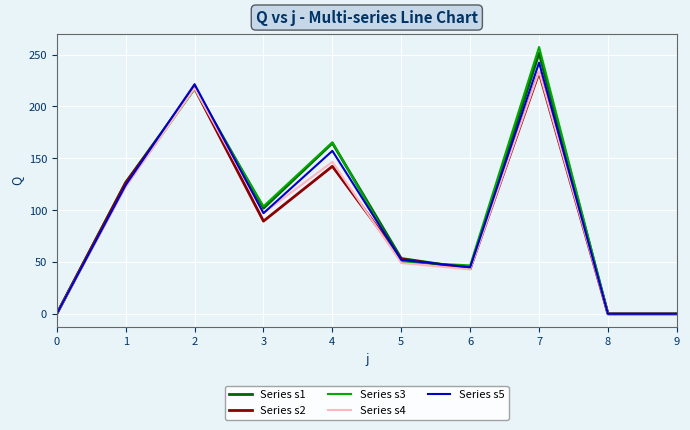

True or false: Series s4 has a value of 0.0 at 0.

True